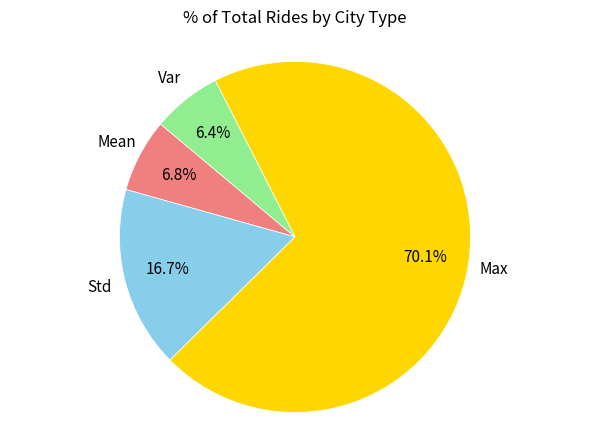

Is there a majority slice in this chart?

Yes